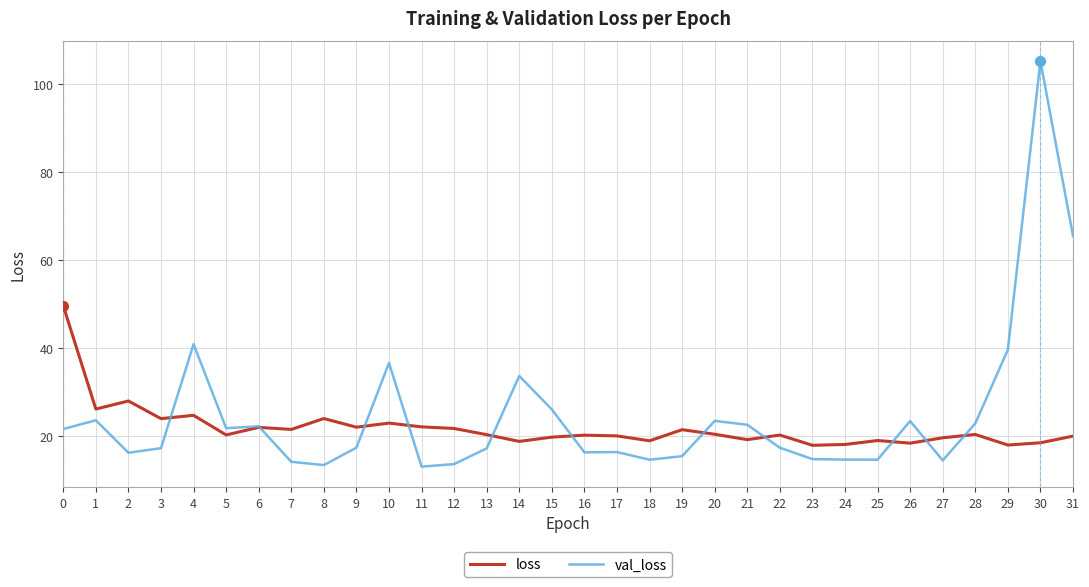

Which series has the largest range (max minus min)?

val_loss